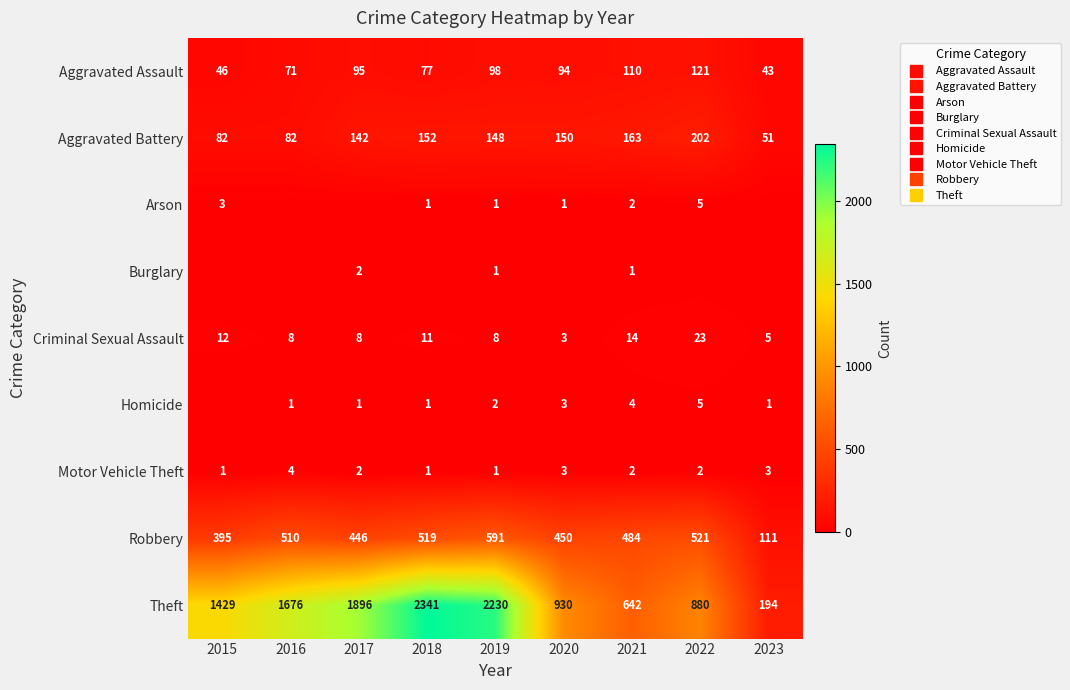

Which category has the lowest value across all series?

2016